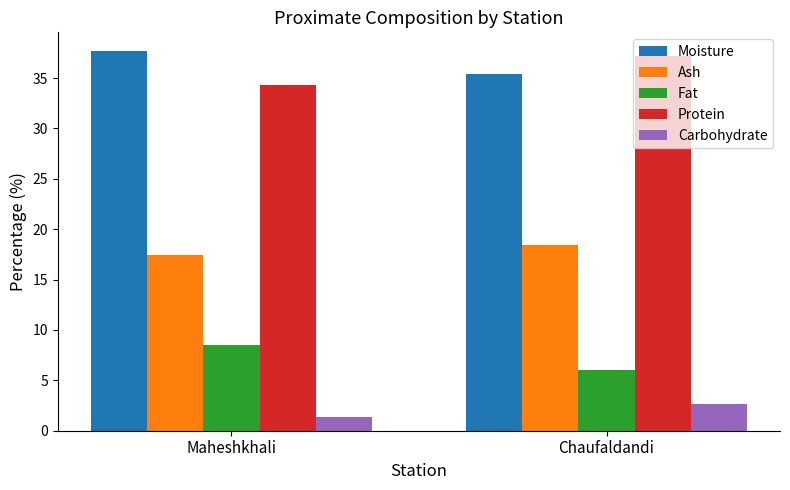

True or false: Carbohydrate has a value of 1.2 at Chaufaldandi.

False